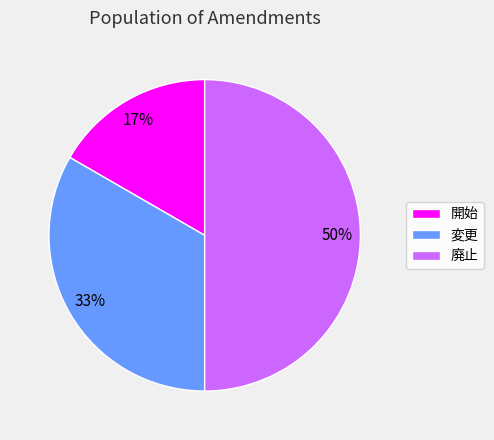

What is the smallest slice in the pie chart?

開始